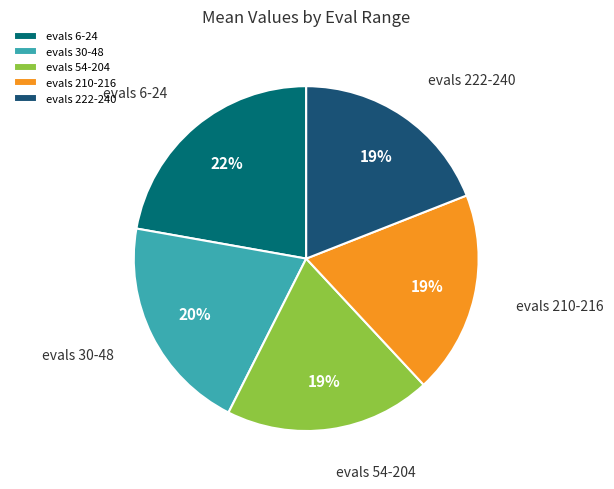

True or false: evals 210-216 accounts for 19% of the total.

True